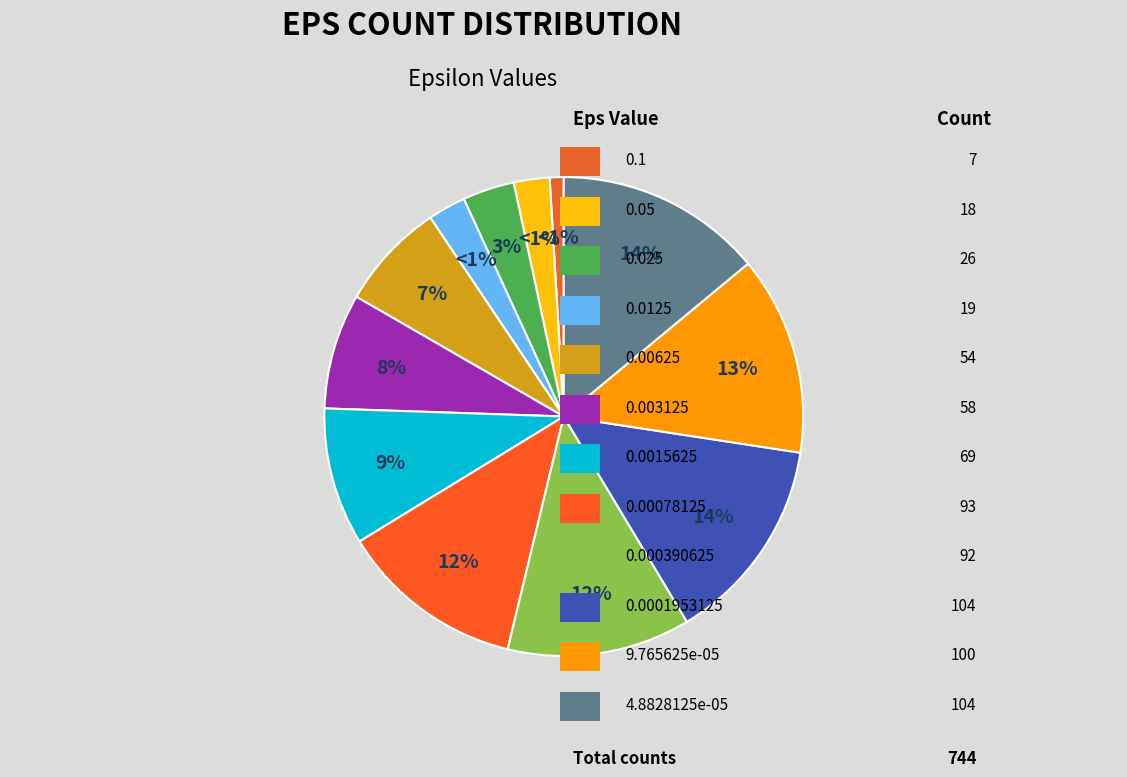

What is the ratio of the value at 0.00078125 to the value at 0.0015625?

1.3